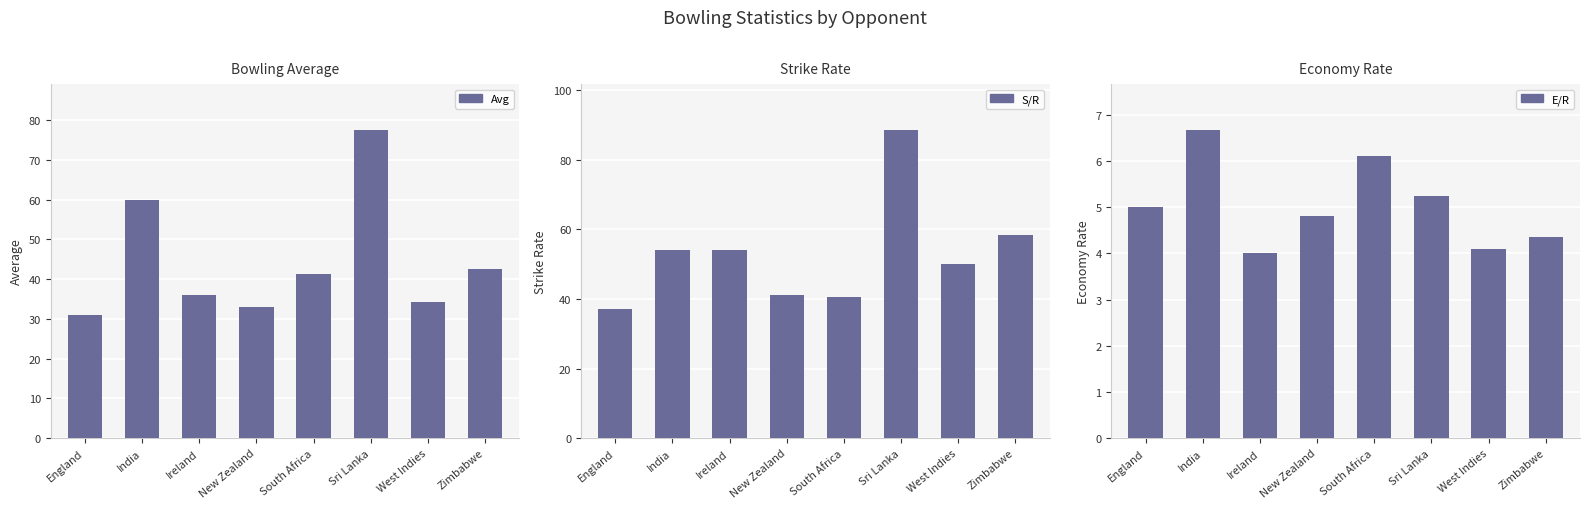

What is the difference between the maximum and minimum values in the Avg series?

46.5